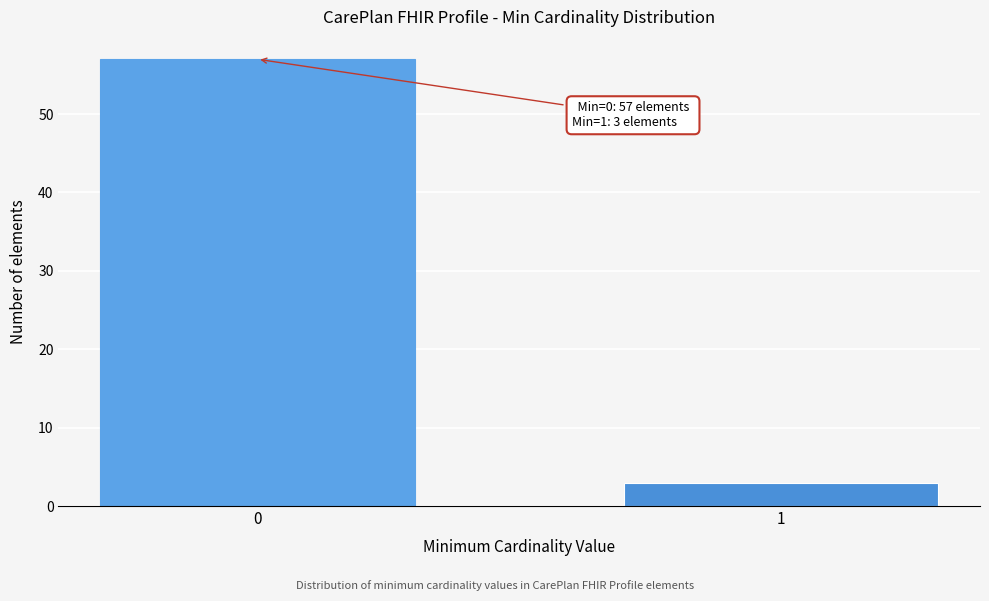

Reading left to right, transcribe all the data shown in this chart.

57	3